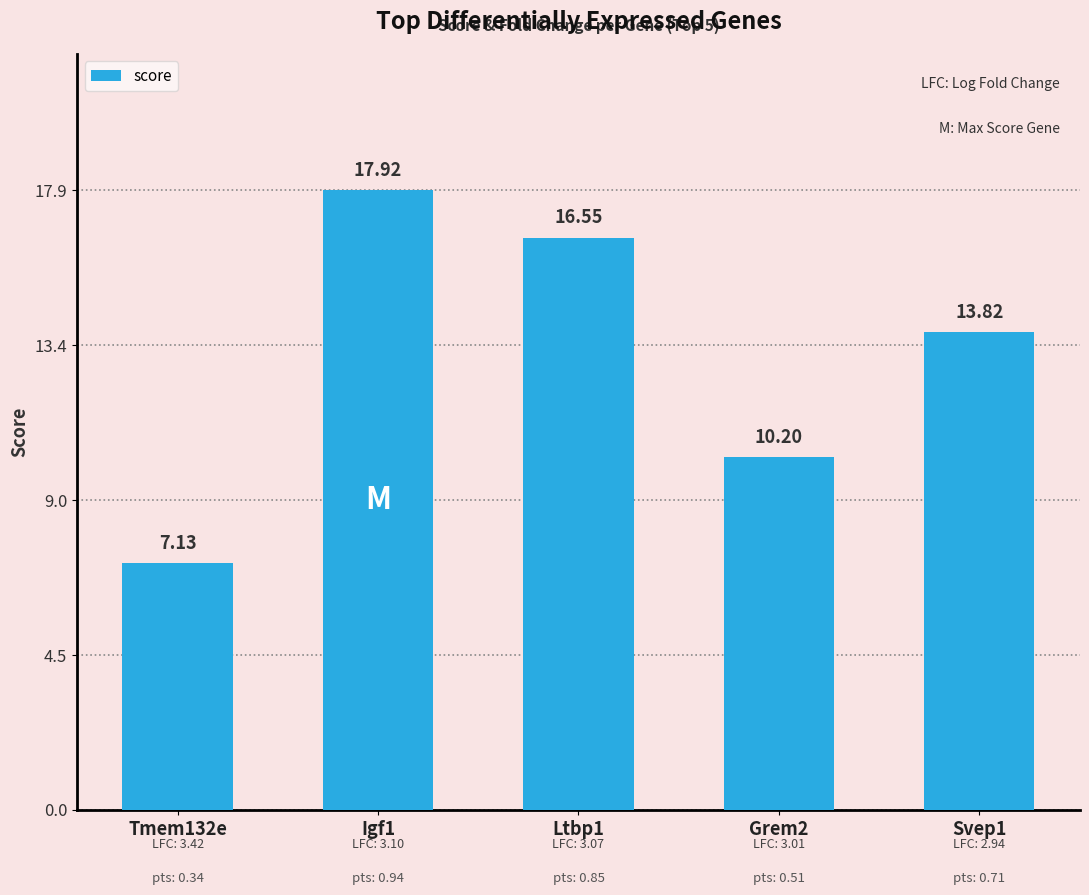

Does the chart contain stacked bars?

No